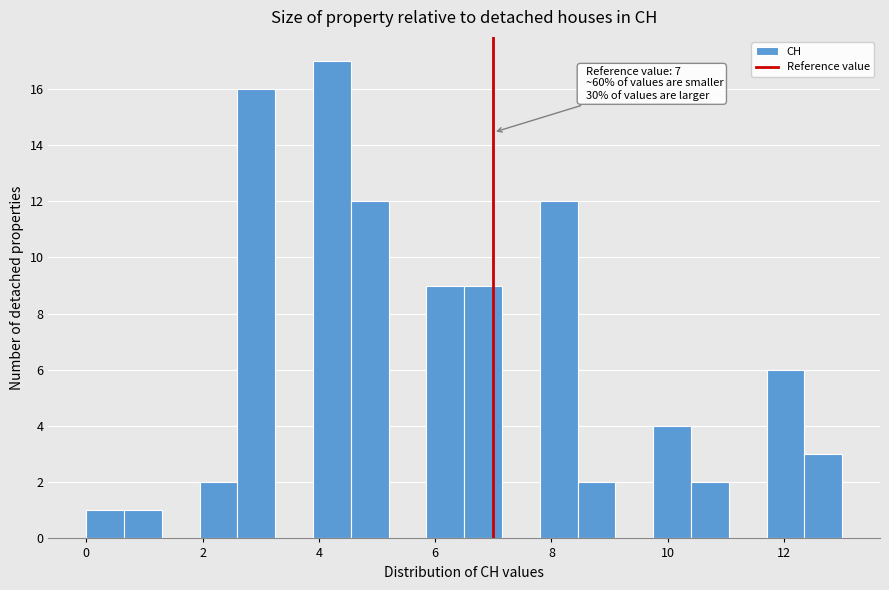

Read against the x-axis, roughly where is the centre of the tallest bar?

4.2